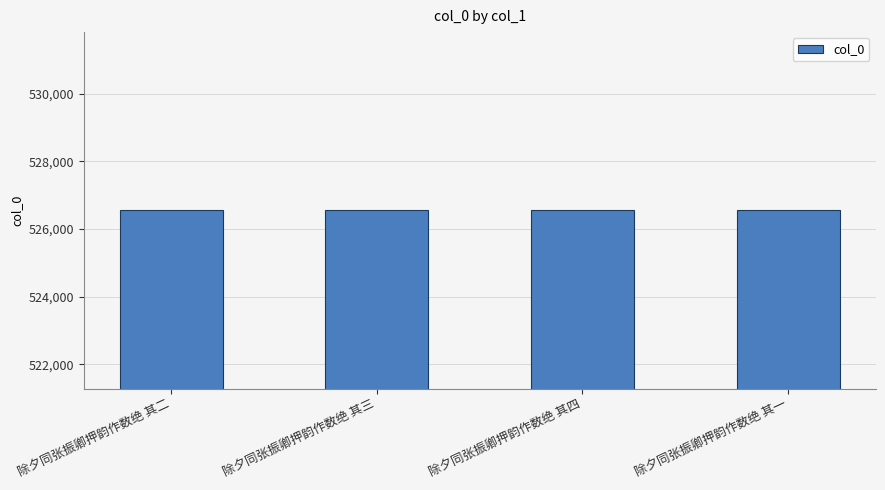

What is the value of the 4th bar from the left?

526549